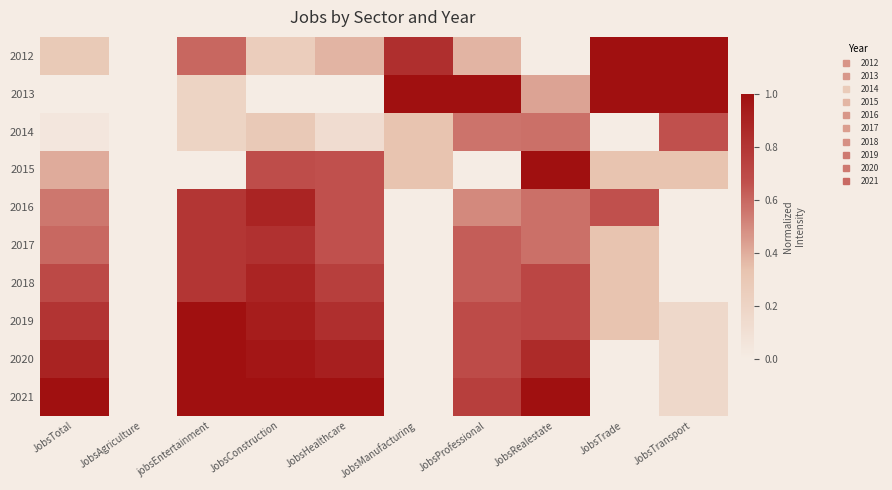

What is the difference between the highest and lowest values at JobsHealthcare?

1.0